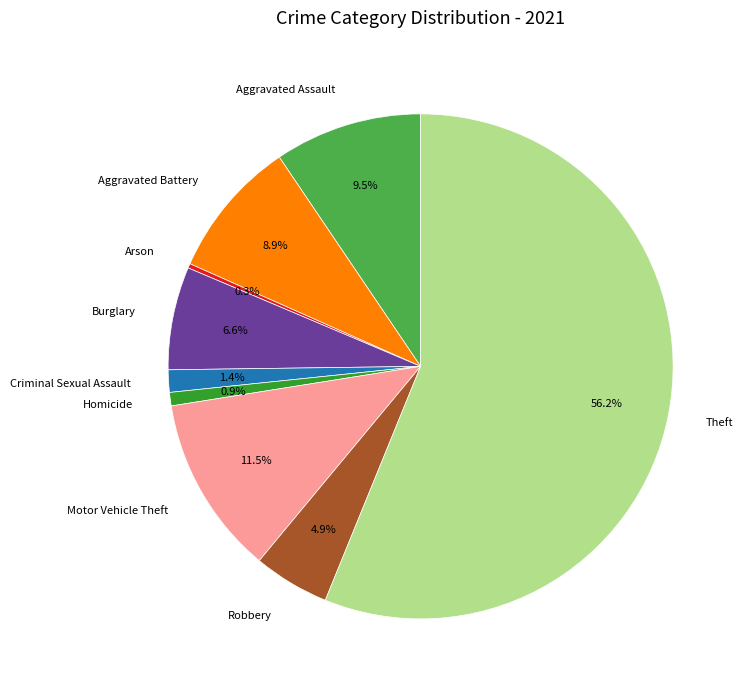

How many slices are in this pie chart?

9